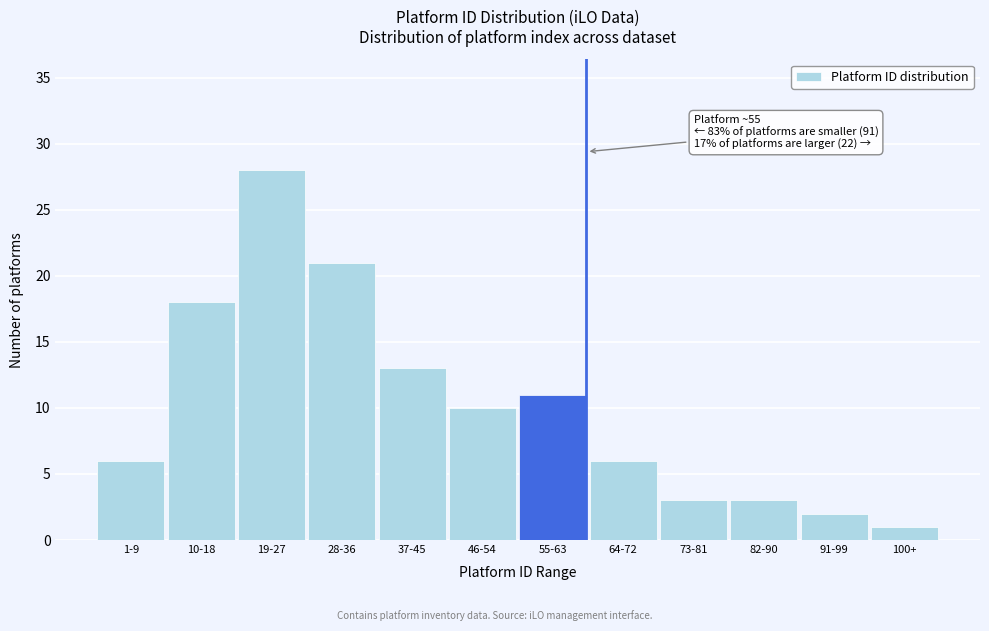

Reading left to right, what are all the values shown in this chart?

1-9=6	10-18=18	19-27=28	28-36=21	37-45=13	46-54=10	55-63=11	64-72=6	73-81=3	82-90=3	91-99=2	100+=1